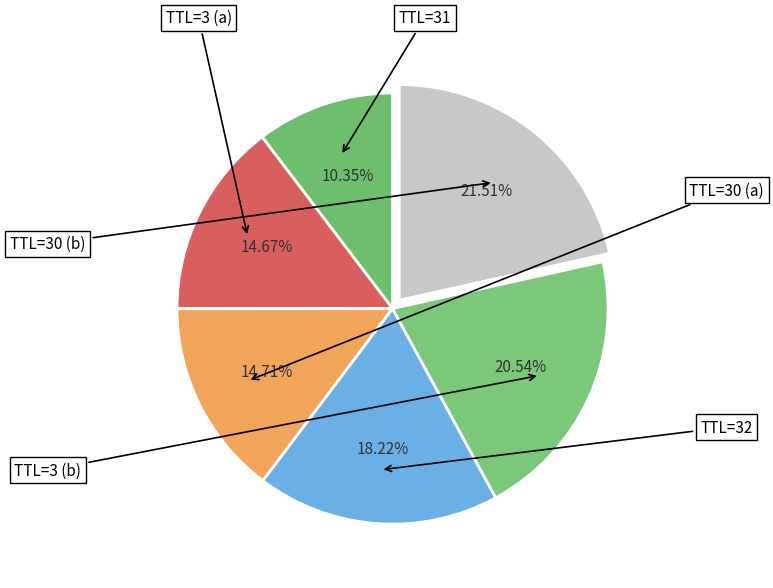

What is the smallest slice in the pie chart?

31